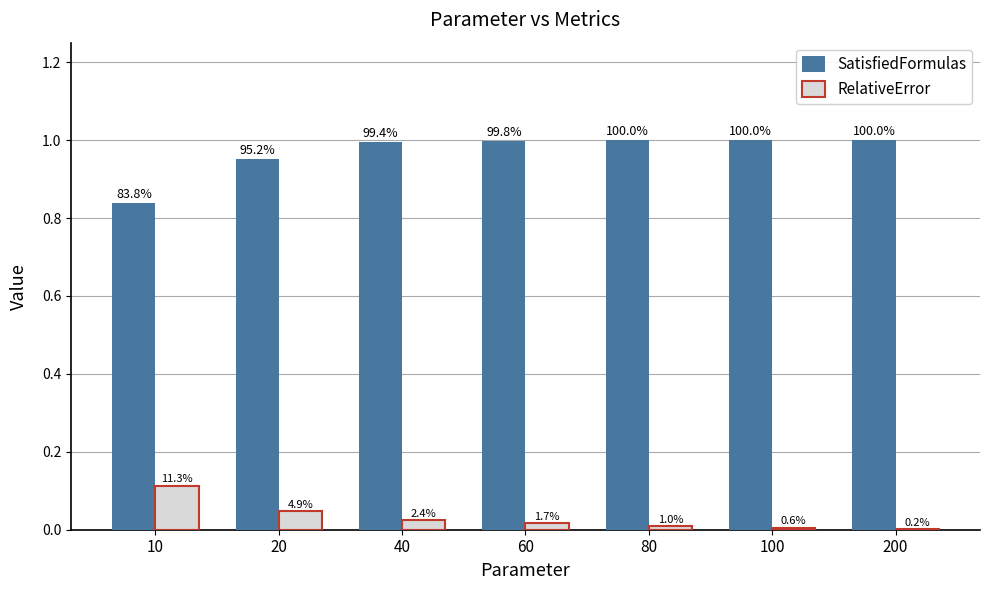

What are all the series names shown in the legend?

SatisfiedFormulas, RelativeError